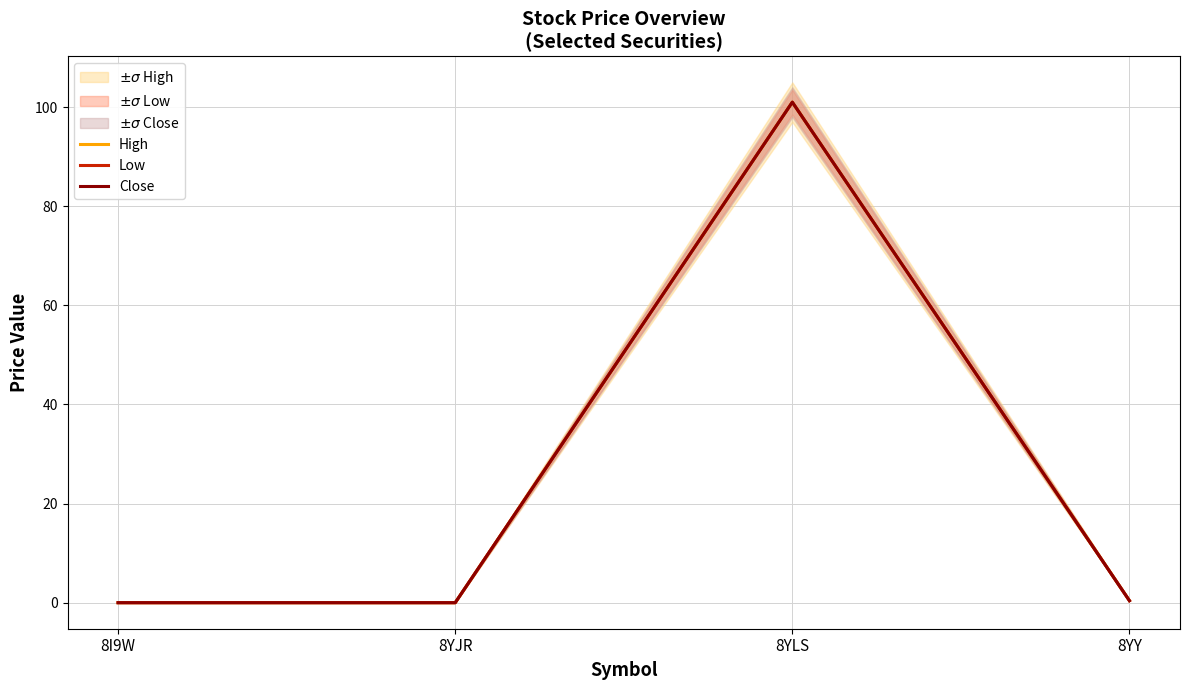

What is the difference between the maximum and second lowest values in the Low series?

101.0